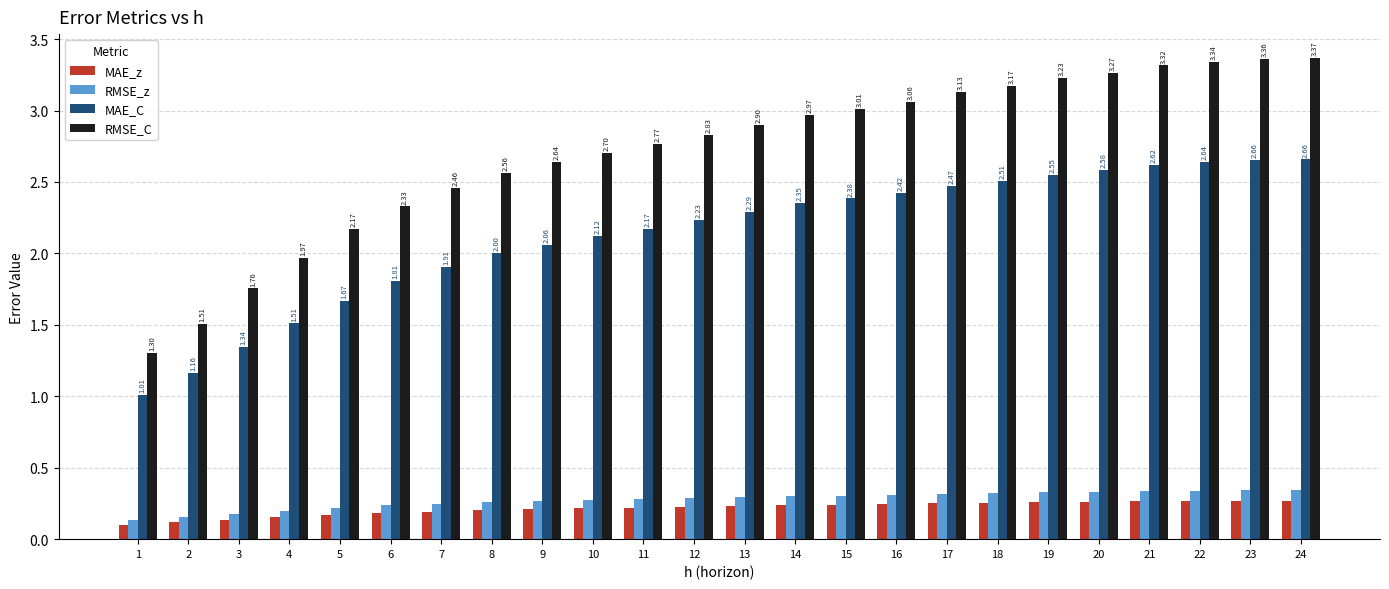

At 19, list the series in order from smallest to largest.

MAE_z, RMSE_z, MAE_C, RMSE_C